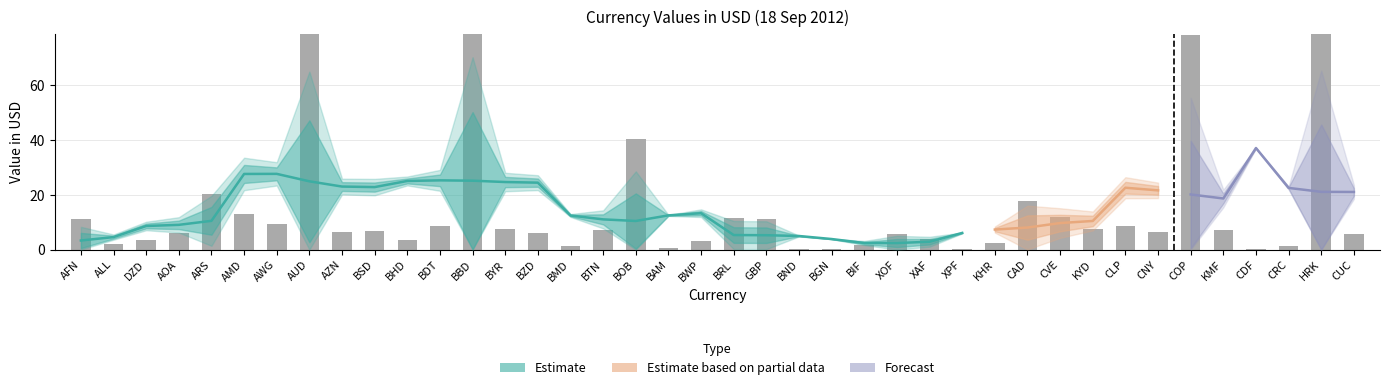

The value at BIF is 1.7. True or false?

True